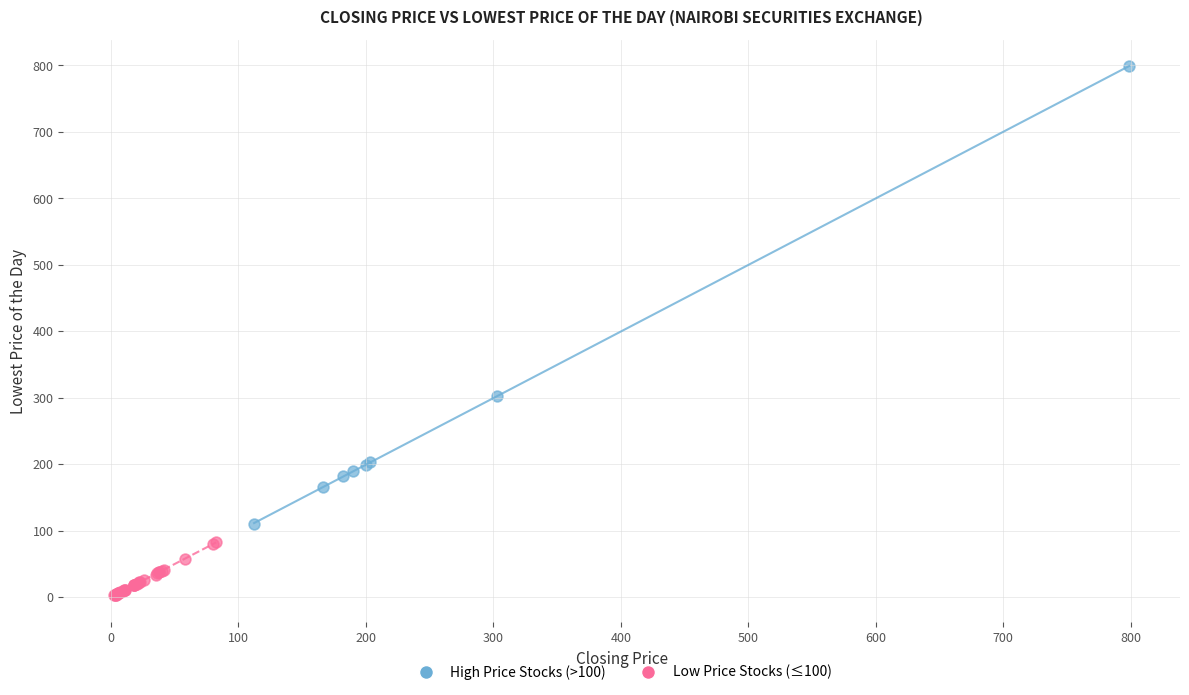

Which series contains the lowest Y value?

Low Price Stocks (≤100)